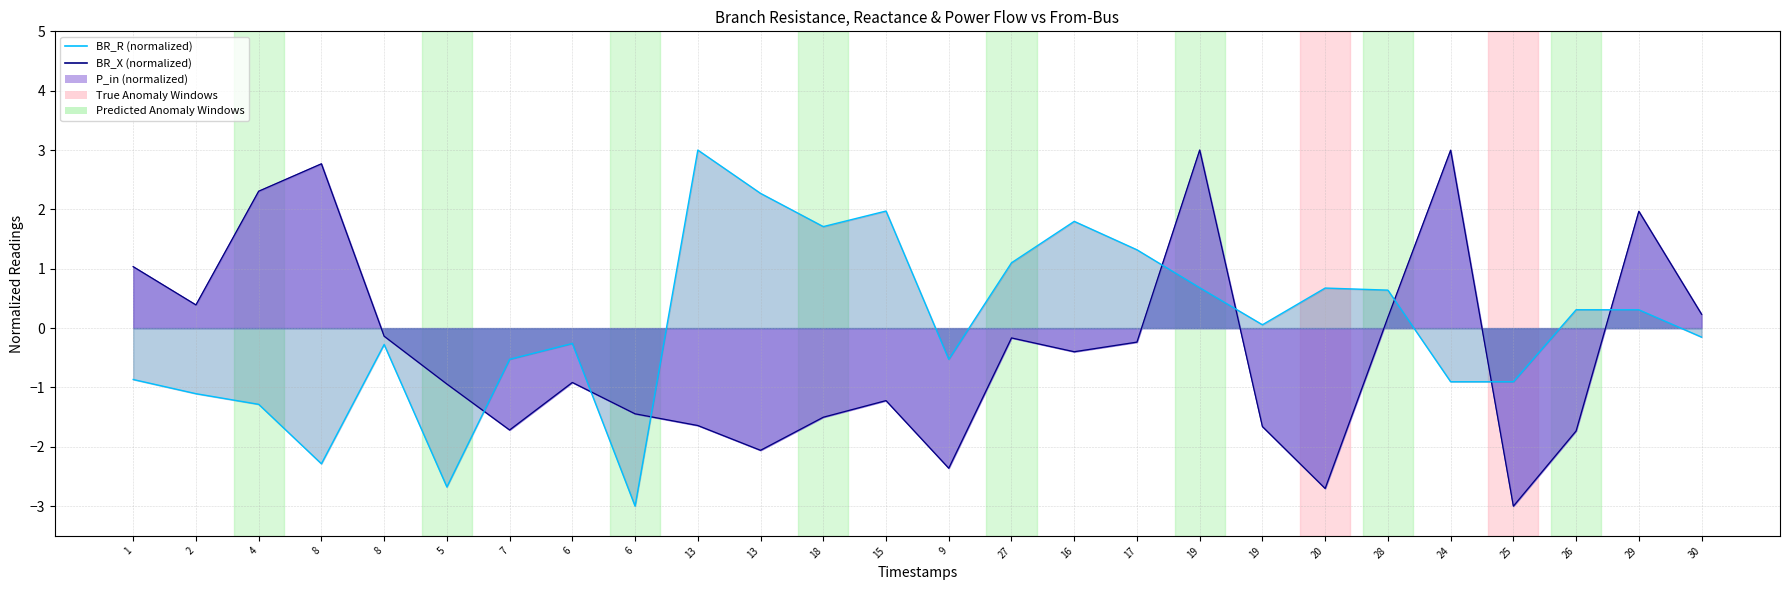

Is it true that P_in equals 2.3 at 13?

True